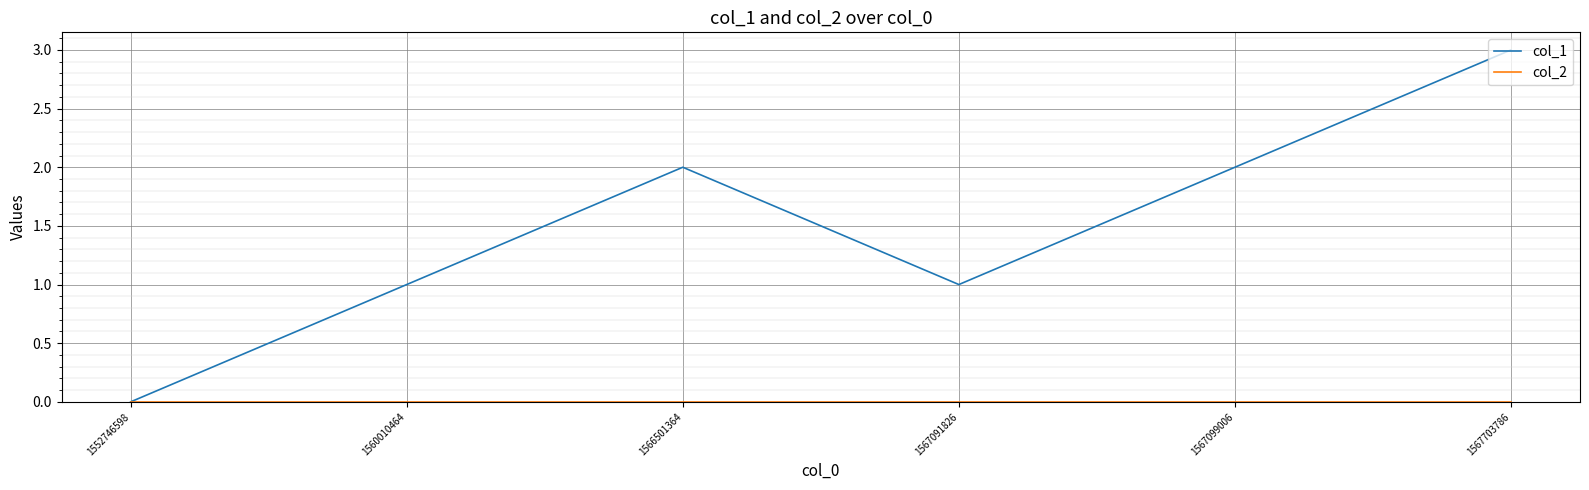

The value of col_1 at 1560010464 is 1. True or false?

True